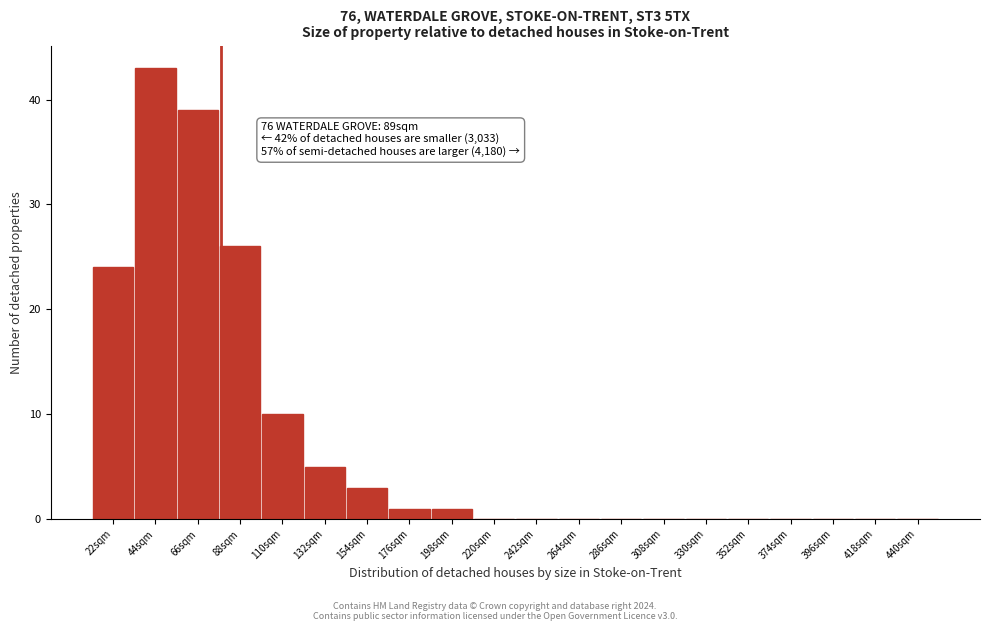

Reading left to right, list all the values displayed in this chart.

22sqm=24	44sqm=43	66sqm=39	88sqm=26	110sqm=10	132sqm=5	154sqm=3	176sqm=1	198sqm=1	220sqm=0	242sqm=0	264sqm=0	286sqm=0	308sqm=0	330sqm=0	352sqm=0	374sqm=0	396sqm=0	418sqm=0	440sqm=0